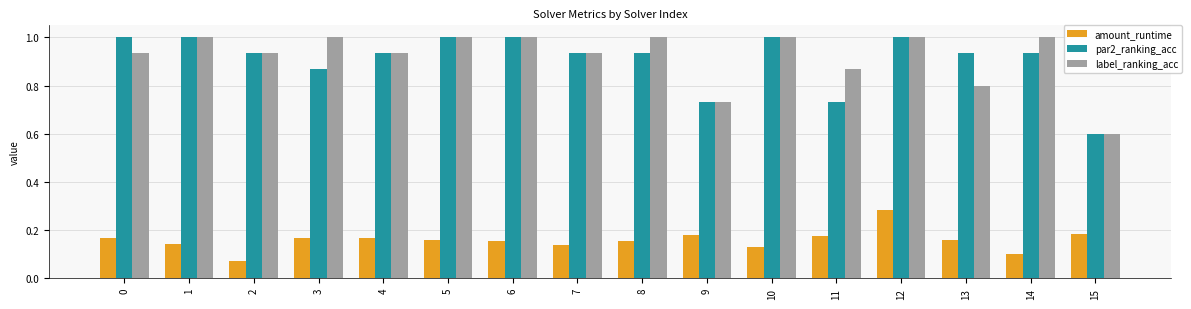

At which category is the sum across all series the highest?

12